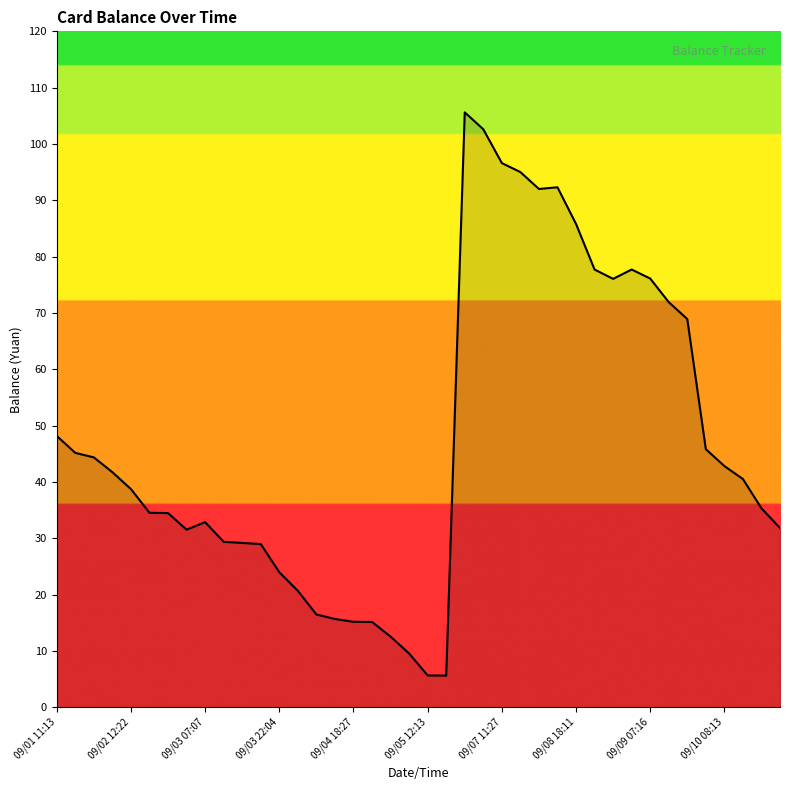

What is the smallest value displayed?

5.6